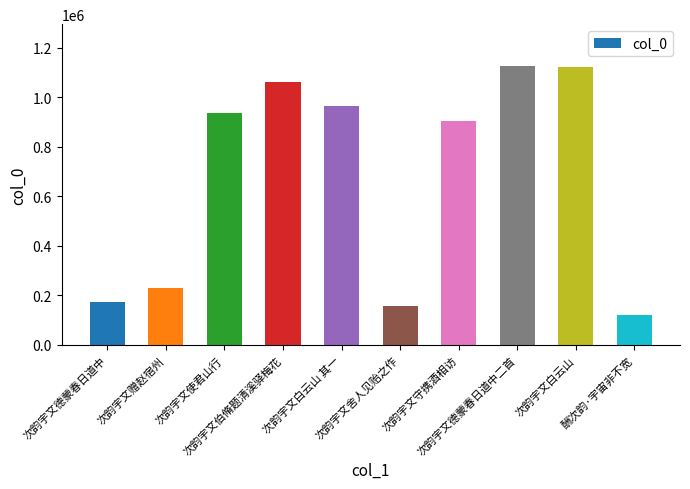

What is the ratio of the value at 次韵宇文赠赵宿州 to the value at 次韵宇文守携酒相访?

0.3